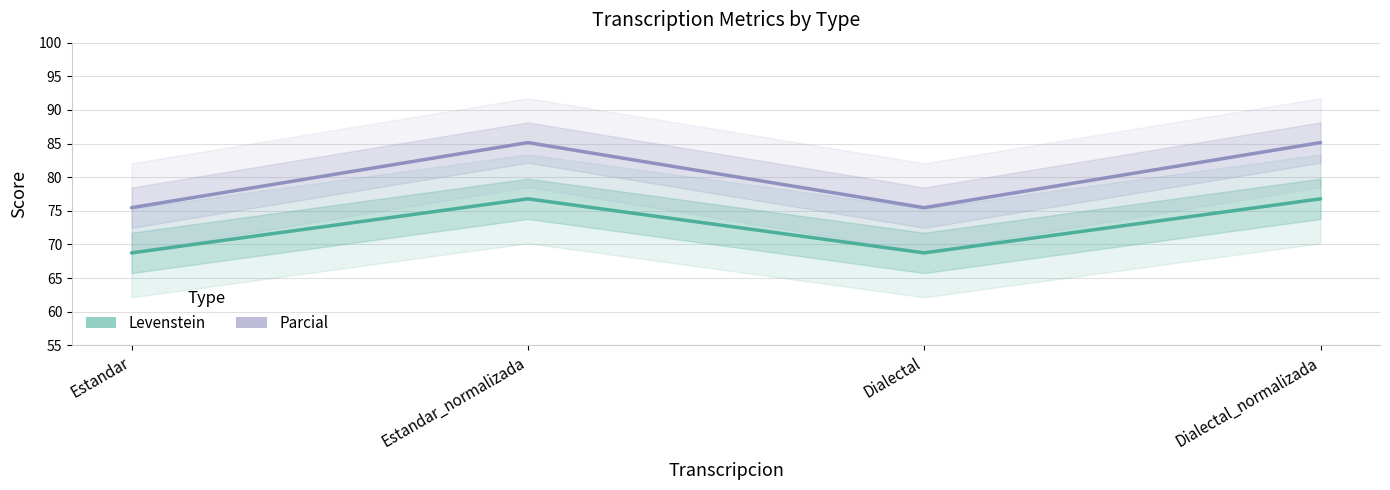

Rank the categories by Levenstein value from lowest to highest.

Estandar, Dialectal, Estandar_normalizada, Dialectal_normalizada